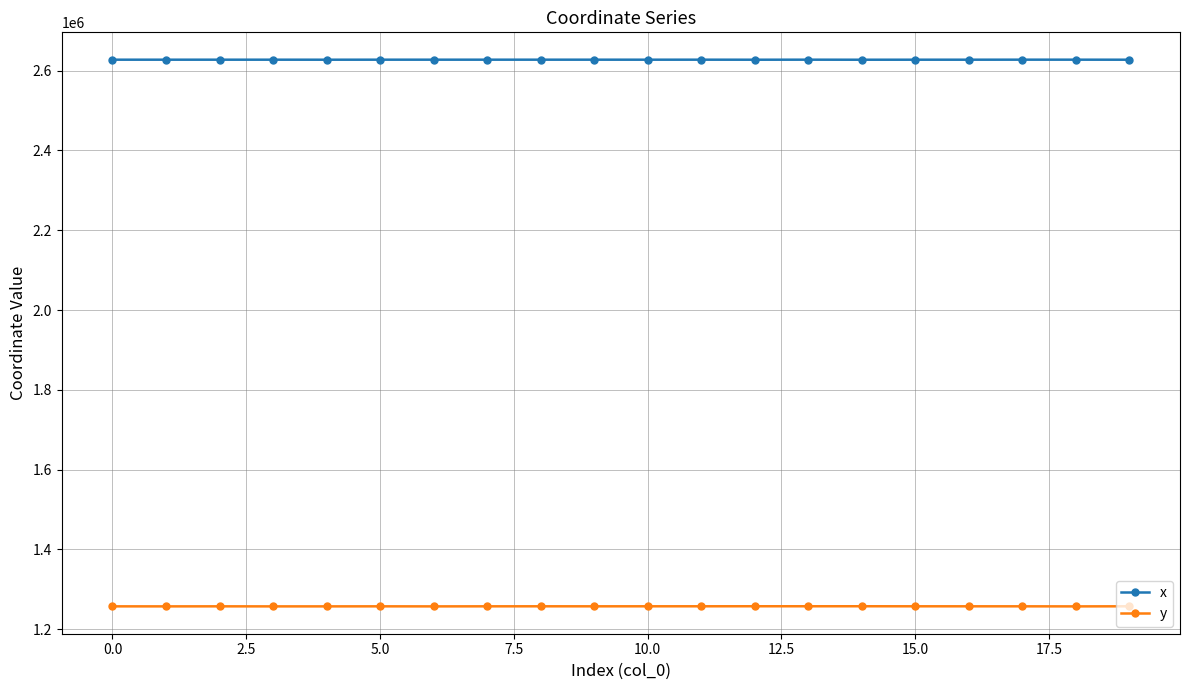

True or false: y and x cross at least once.

False